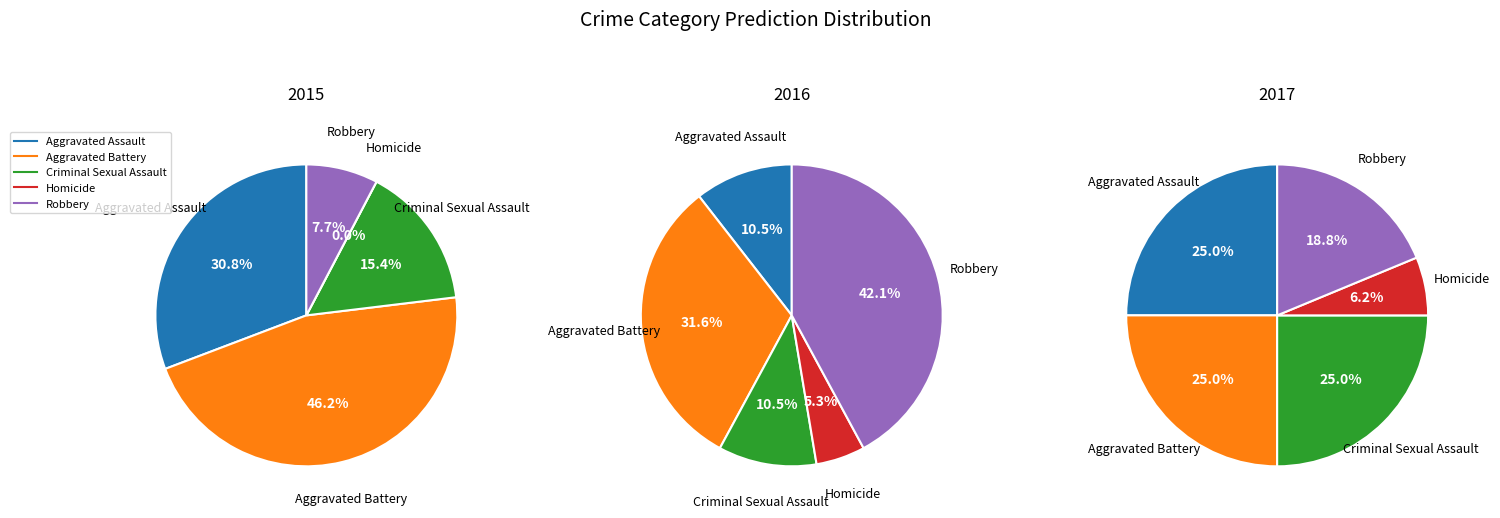

Do Homicide and Aggravated Assault together represent more than half of the pie?

No